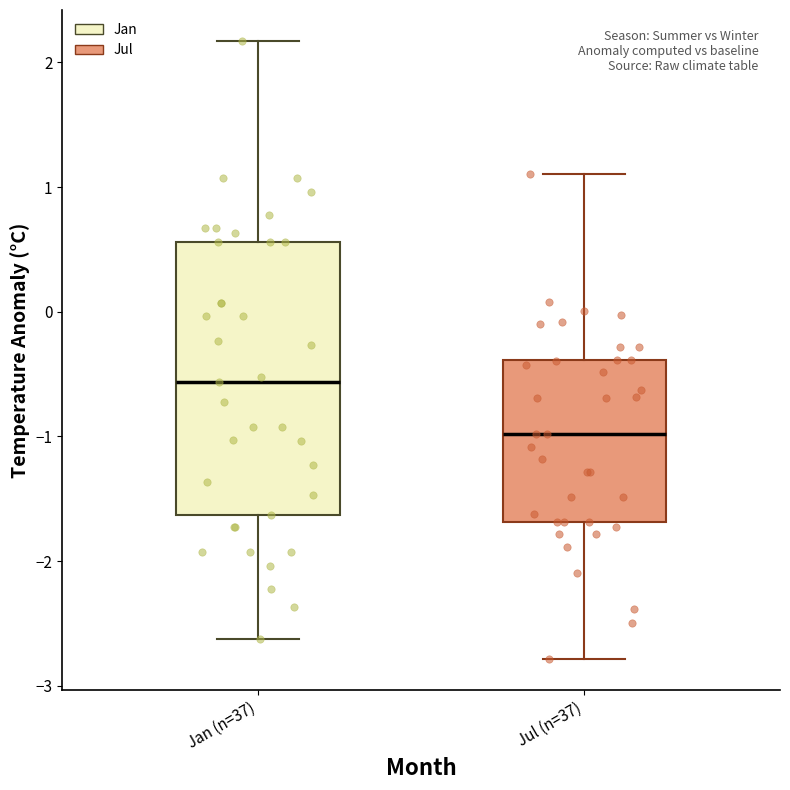

Comparing the boxes themselves (not the whiskers), which one is the tallest?

Jan (n=37)